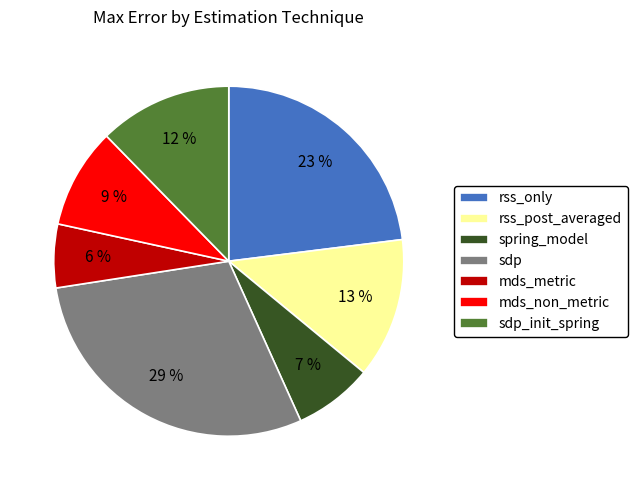

To the nearest percent, what is the average slice percentage?

14%